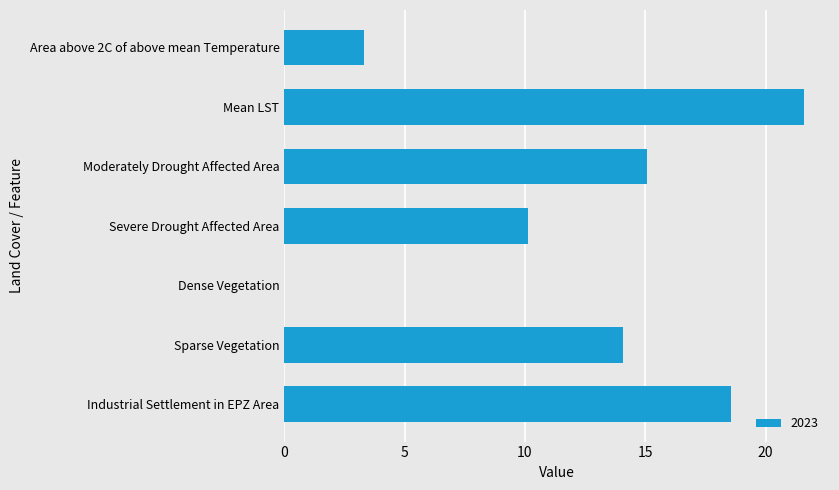

Which has a higher value, Area above 2C of above mean Temperature or Severe Drought Affected Area?

Severe Drought Affected Area